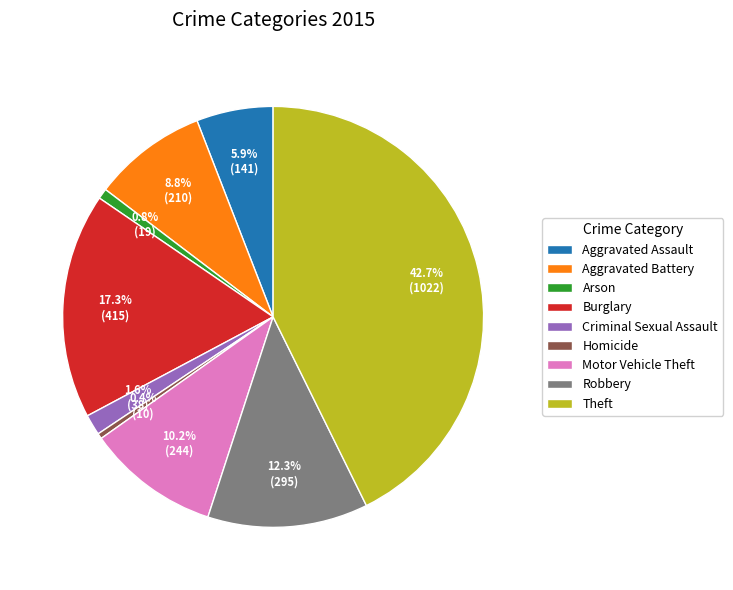

To the nearest percent, what portion does Theft represent?

43%